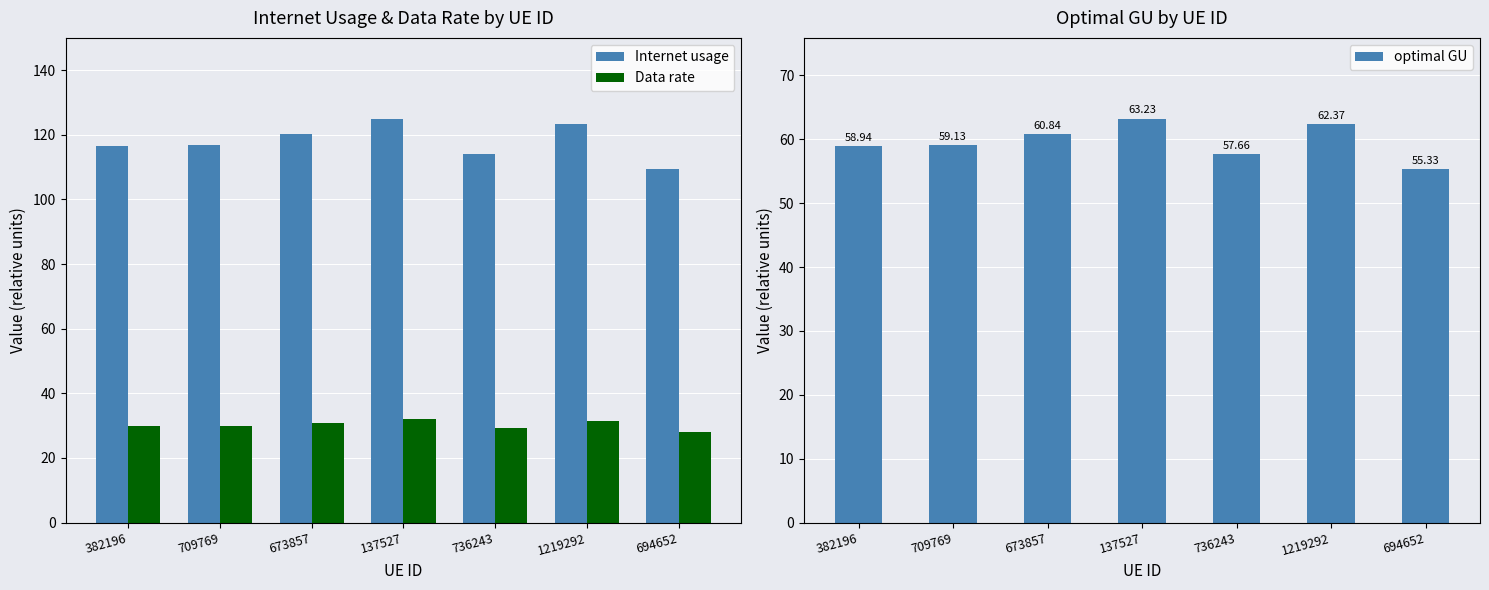

Rank the series by their maximum value, from lowest to highest.

Data rate, optimal GU, Internet usage